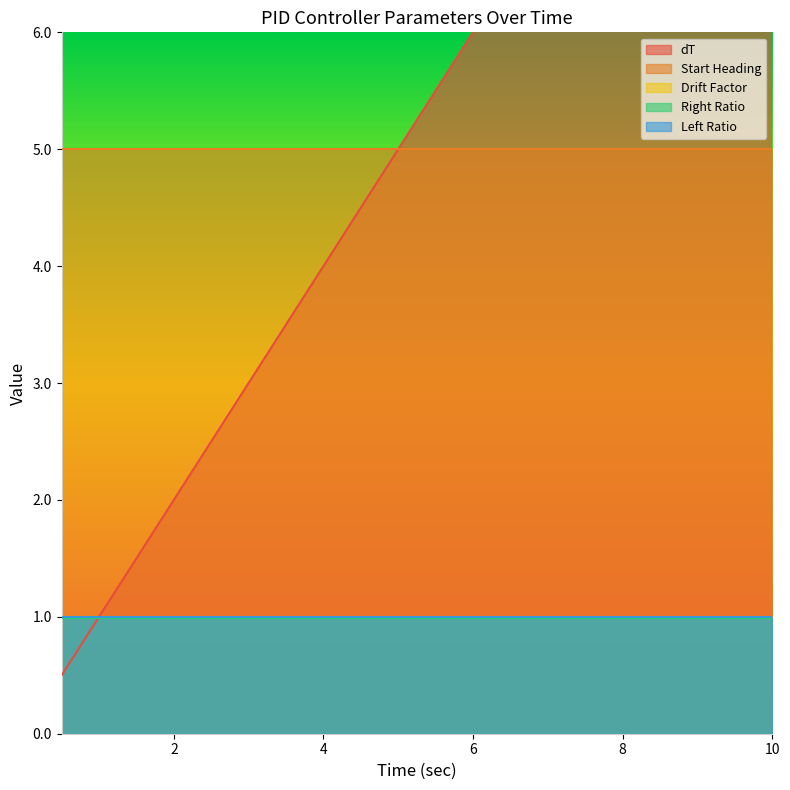

What are all the series names shown in the legend?

dT, Start Heading, Drift Factor, Right Ratio, Left Ratio